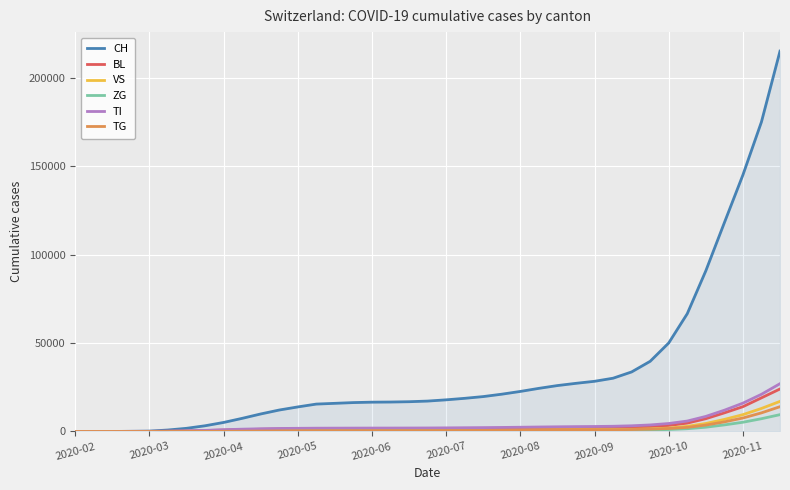

What is the maximum value shown in the chart?

215000